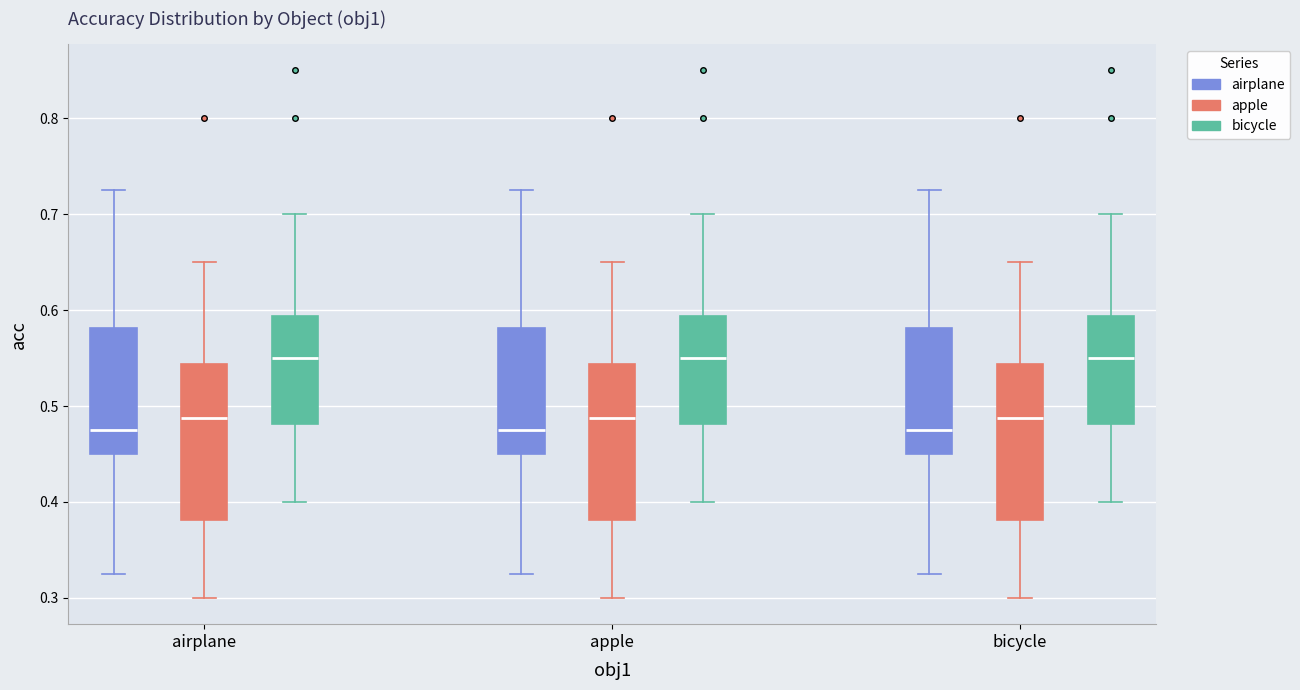

Reading left to right, transcribe this box plot: for each box, give where its median line is, the range the box spans, and where its two whiskers end, as read against the y-axis. The values are not printed on the chart, so give them approximately, as read against the axis.

airplane (airplane): median 0.48, box 0.45 to 0.58, whiskers 0.33 to 0.73
airplane (apple): median 0.49, box 0.38 to 0.54, whiskers 0.30 to 0.65
airplane (bicycle): median 0.55, box 0.48 to 0.59, whiskers 0.40 to 0.70
apple (airplane): median 0.48, box 0.45 to 0.58, whiskers 0.33 to 0.73
apple (apple): median 0.49, box 0.38 to 0.54, whiskers 0.30 to 0.65
apple (bicycle): median 0.55, box 0.48 to 0.59, whiskers 0.40 to 0.70
bicycle (airplane): median 0.48, box 0.45 to 0.58, whiskers 0.33 to 0.73
bicycle (apple): median 0.49, box 0.38 to 0.54, whiskers 0.30 to 0.65
bicycle (bicycle): median 0.55, box 0.48 to 0.59, whiskers 0.40 to 0.70